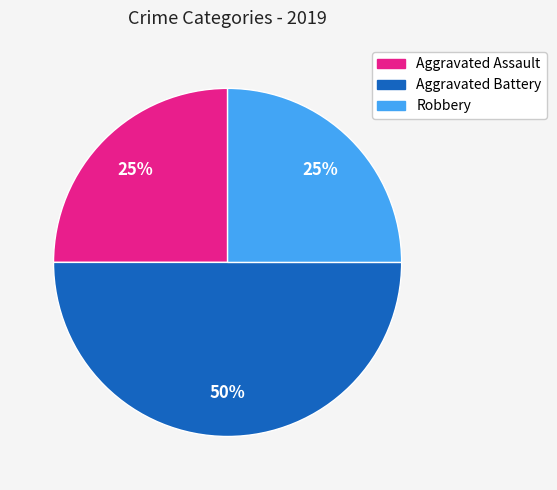

Approximately how many times larger is the value at Aggravated Assault compared to Aggravated Battery?

0.5